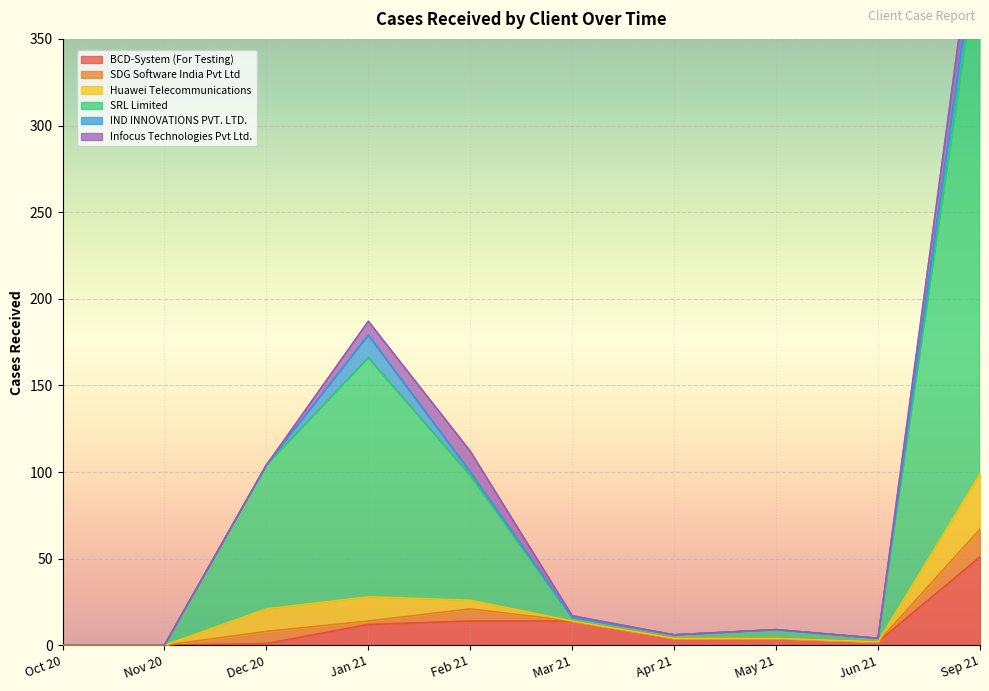

Which category has the highest value in the BCD-System (For Testing) series?

Sep 21